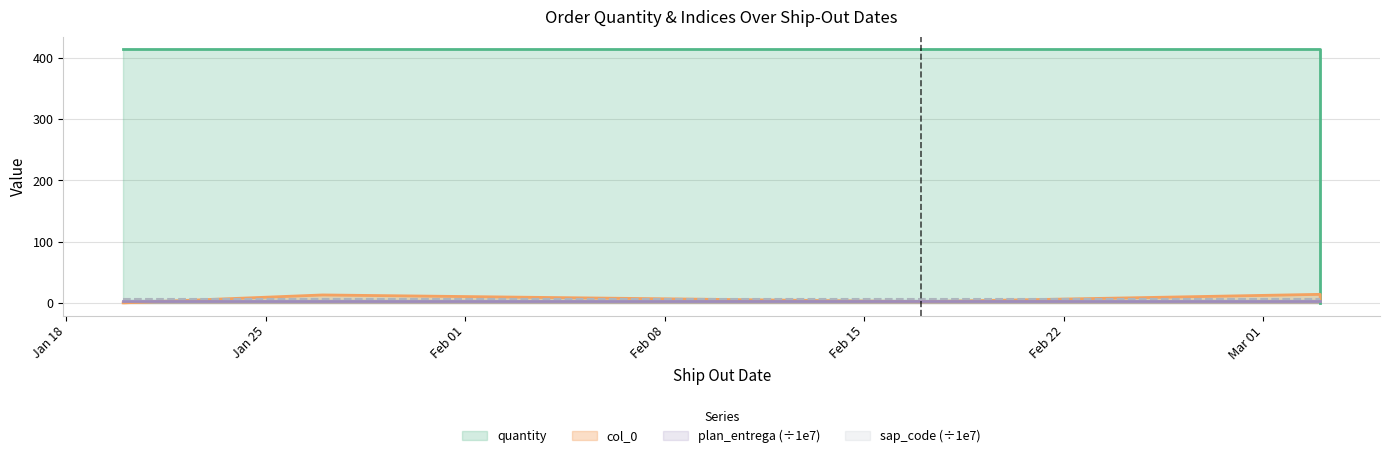

True or false: plan_entrega (÷1e7) has a value of 5.4 at Jan 25.

False